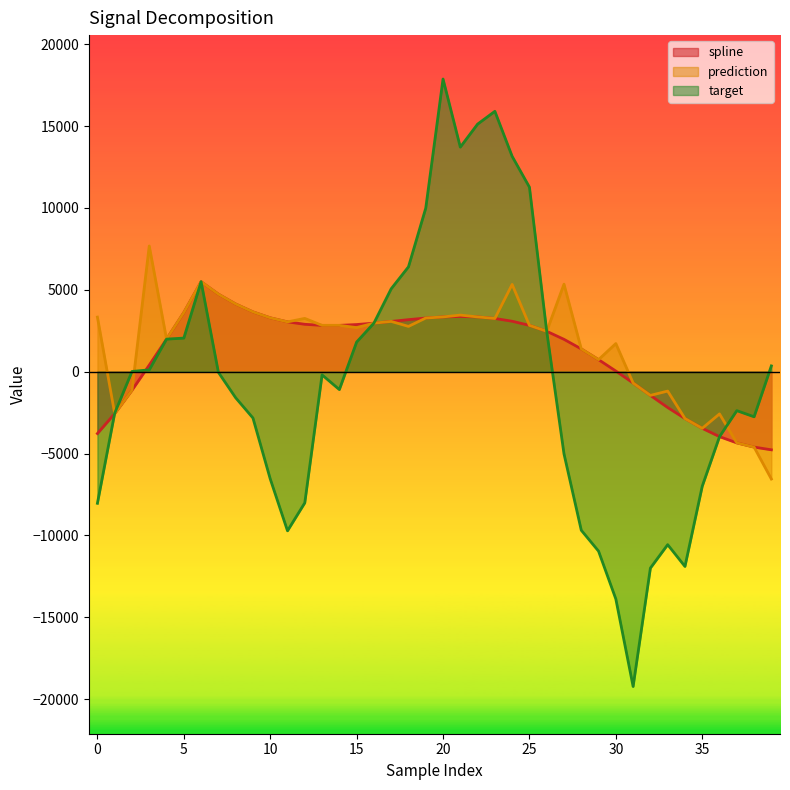

Reading left to right, extract all data points from this chart.

spline: -3777.9	-2560.7	-1134.4	403.8	1987.0	3614.1	5494.4	4735.4	4132.6	3651.8	3289.2	3041.1	2892.9	2827.3	2827.3	2878.0	2963.1	3067.5	3176.7	3274.8	3343.2	3370.2	3343.8	3247.8	3079.5	2827.4	2465.1	1974.0	1389.4	734.6	37.6	-692.6	-1448.1	-2189.6	-2861.8	-3459.5	-3967.1	-4348.9	-4606.6	-4771.9
prediction: 3332.7	-2560.7	-1134.4	7675.9	1987.0	3614.1	5494.4	4735.4	4132.6	3651.8	3289.2	3041.1	3252.5	2827.3	2827.3	2690.2	2963.1	3067.5	2763.9	3274.8	3343.2	3454.9	3343.8	3247.8	5327.3	2827.4	2465.1	5341.8	1389.4	734.6	1716.1	-692.6	-1448.1	-1185.3	-2861.8	-3459.5	-2580.1	-4348.9	-4606.6	-6555.4
target: -8037.6	-2535.4	12.5	110.9	1987.0	2050.1	5494.4	-37.8	-1594.1	-2828.6	-6545.9	-9718.8	-8011.1	-196.4	-1093.8	1808.0	2963.1	5061.1	6401.2	9985.7	17871.5	13712.2	15117.5	15898.0	13148.8	11266.9	2465.1	-5018.8	-9684.2	-10960.7	-13883.4	-19225.6	-11994.1	-10564.7	-11894.3	-6997.6	-3967.1	-2379.6	-2754.9	351.4